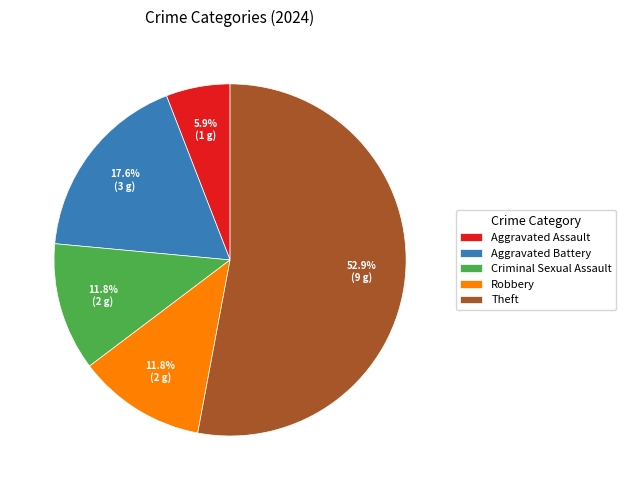

Which category has the biggest portion of the pie?

Theft